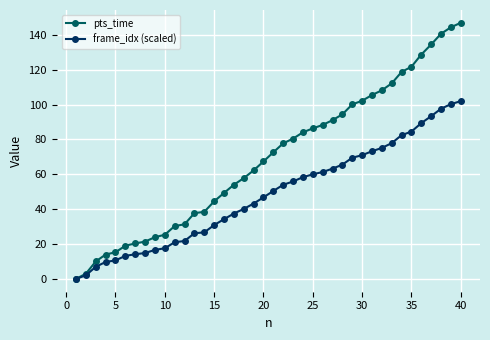

Does the chart display data point markers on the line(s)?

Yes